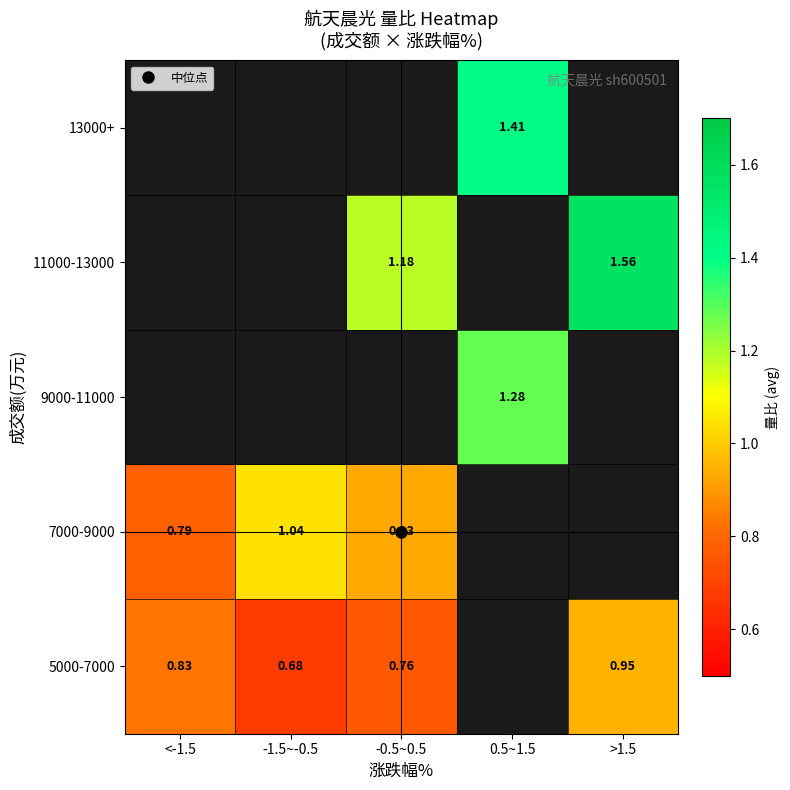

At which label does 11000-13000 reach its minimum?

<-1.5